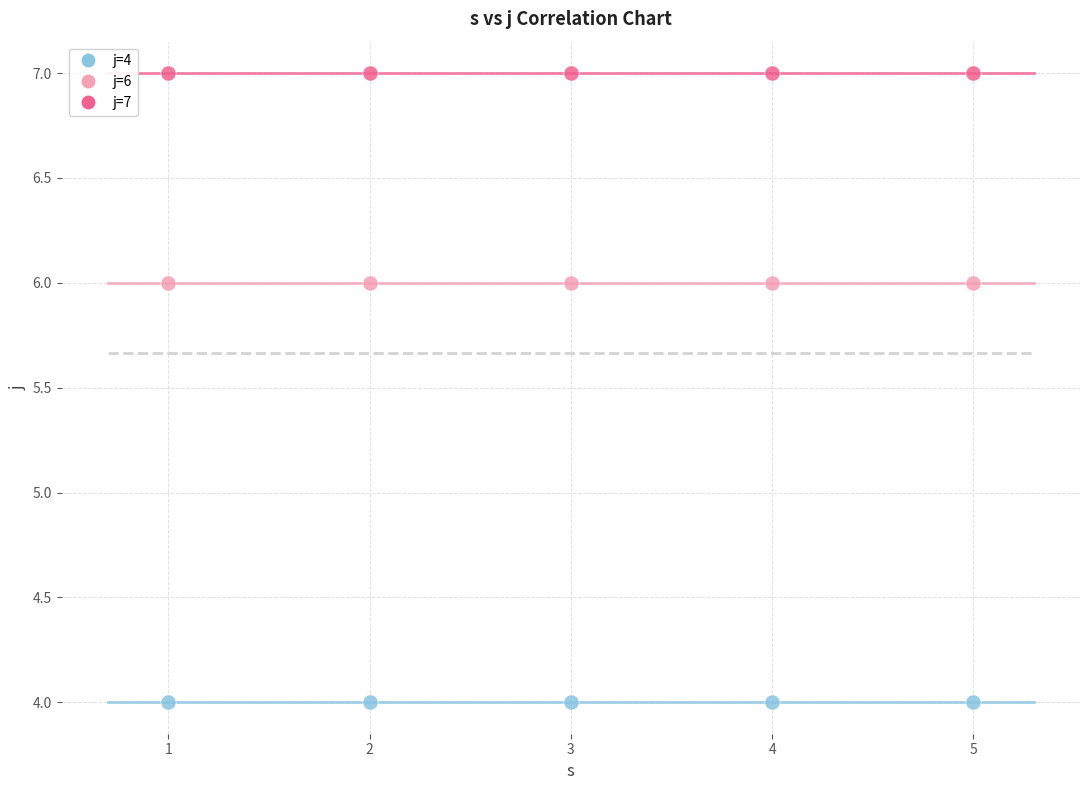

Which series reaches the maximum Y coordinate?

j=7